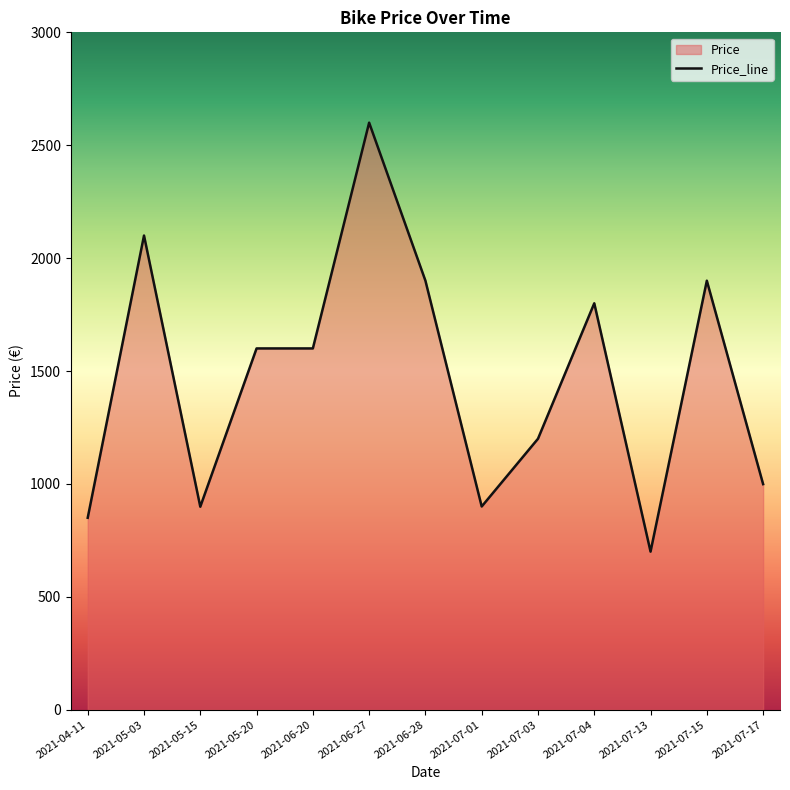

True or false: the data has more than 2 interior local peaks.

True